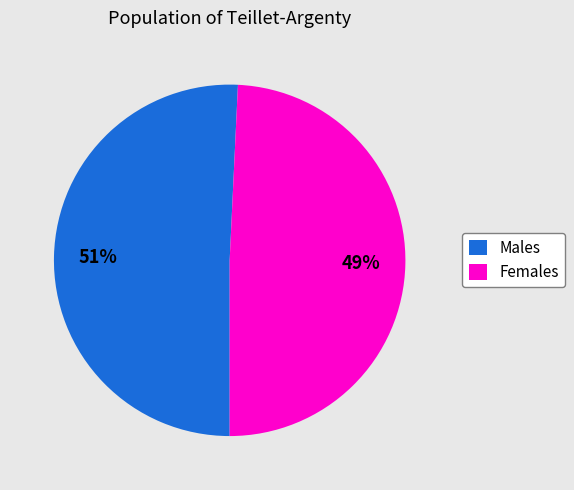

Does any single category account for the majority?

Yes